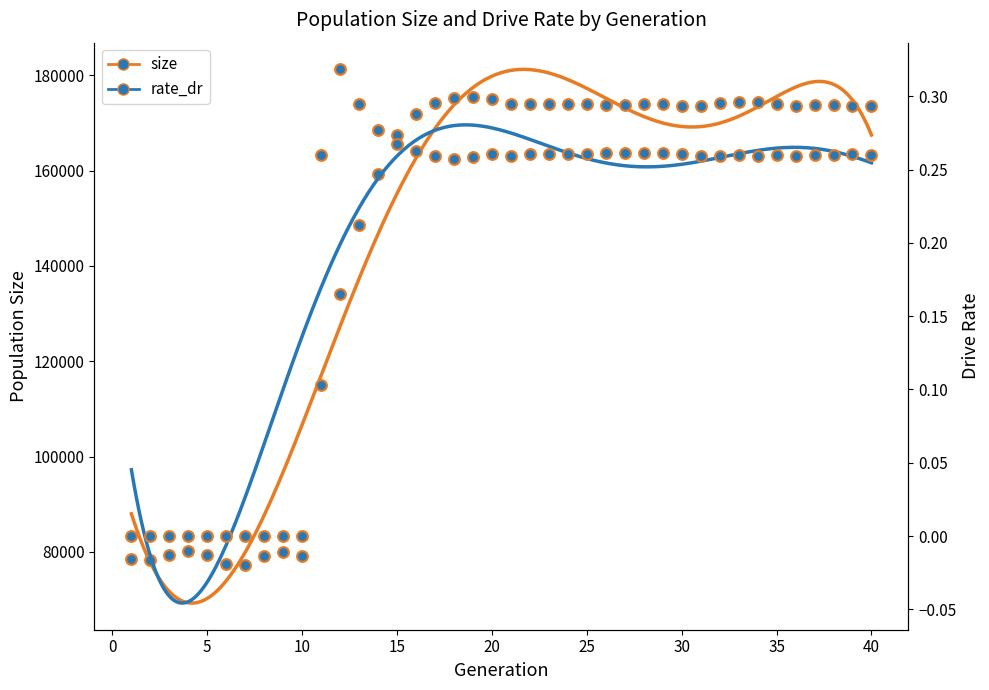

At how many categories does at least one series exceed 173770?

17